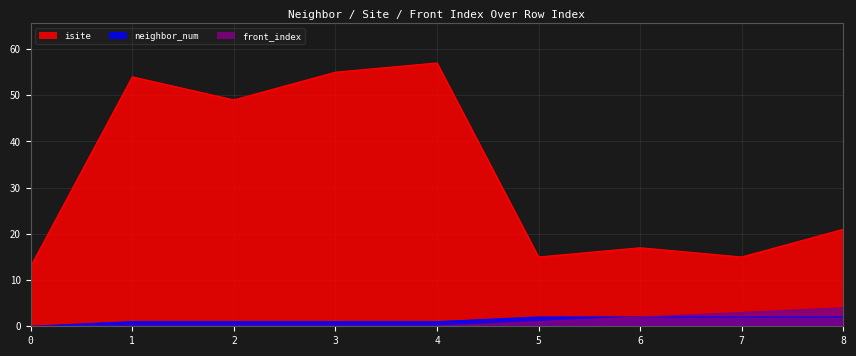

Reading right to left, transcribe all the data shown in this chart.

isite: 8=21	7=15	6=17	5=15	4=57	3=55	2=49	1=54	0=13
neighbor_num: 8=2	7=2	6=2	5=2	4=1	3=1	2=1	1=1	0=0
front_index: 8=4	7=3	6=2	5=1	4=0	3=0	2=0	1=0	0=0